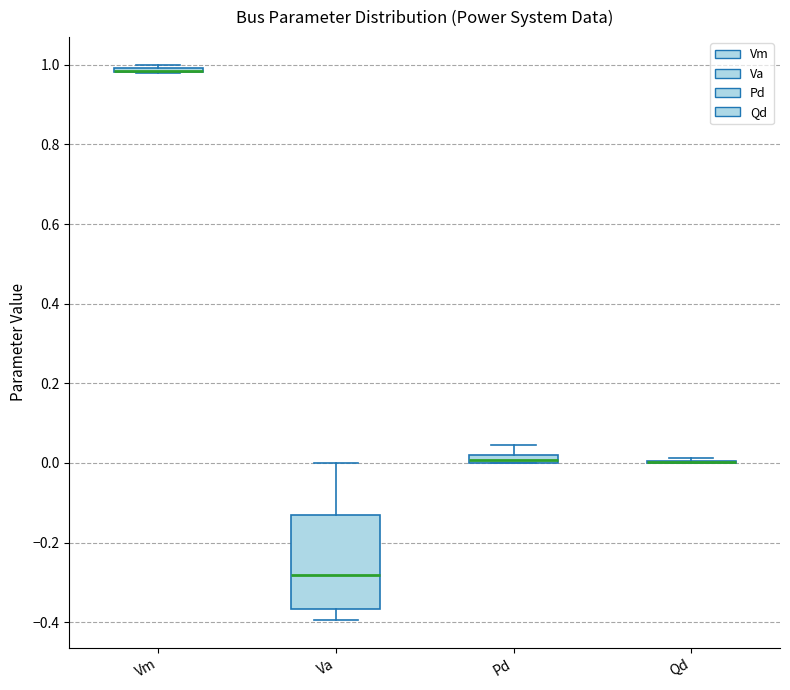

Which box is the tallest, from its lower edge to its upper edge?

Va